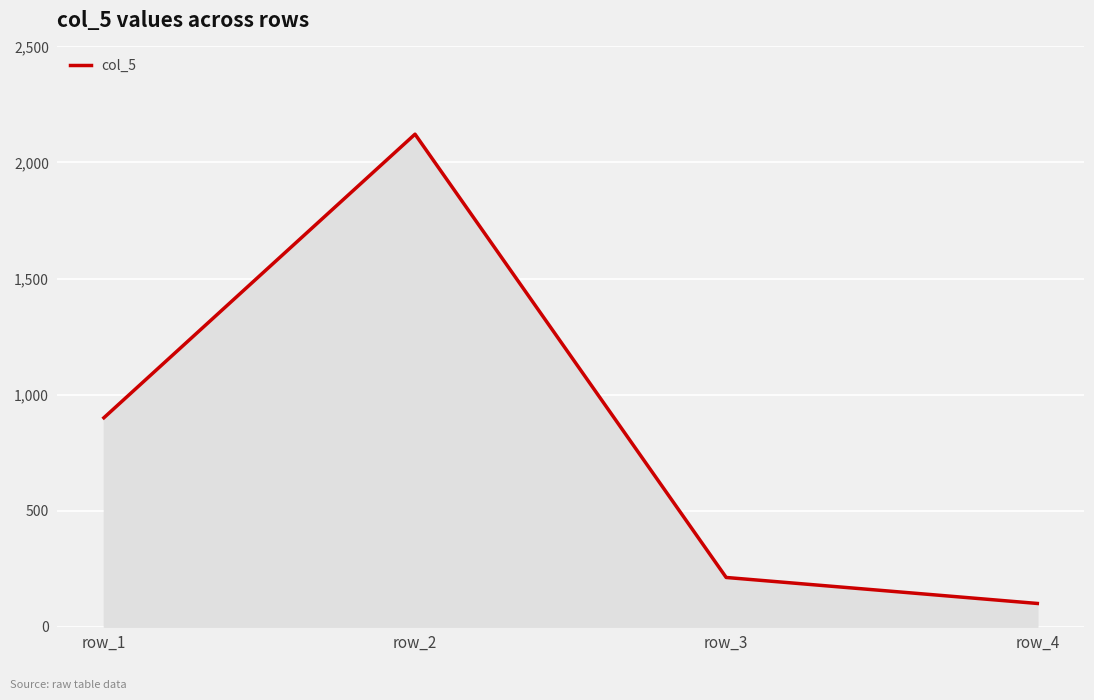

Which label corresponds to the largest value in the chart?

row_2